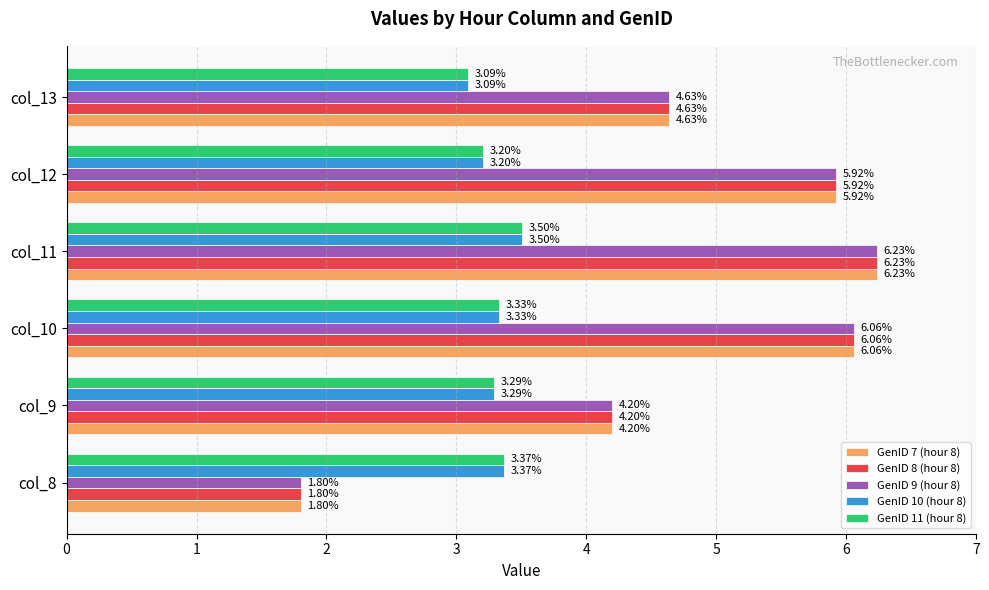

What is the total value across all series at col_12?

24.2